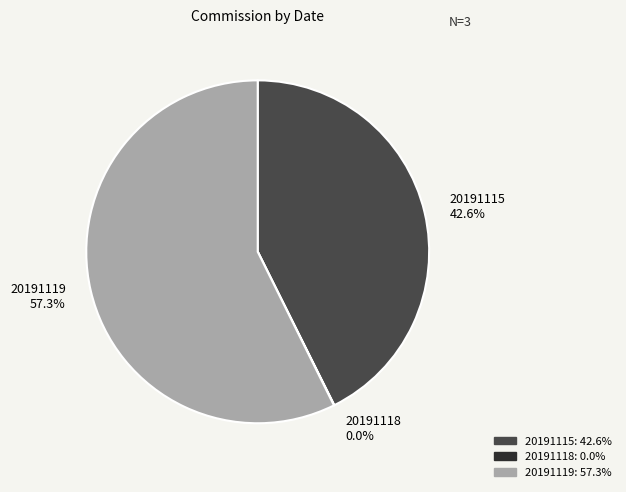

What is the majority slice?

20191119